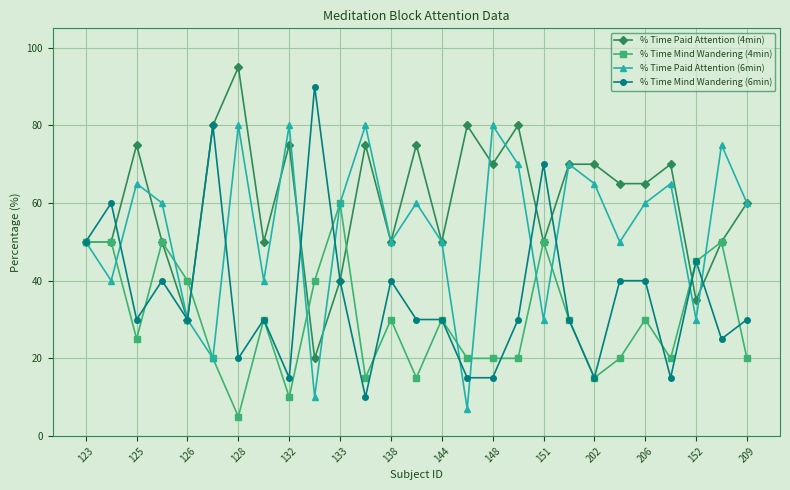

What is the smallest value displayed?

5